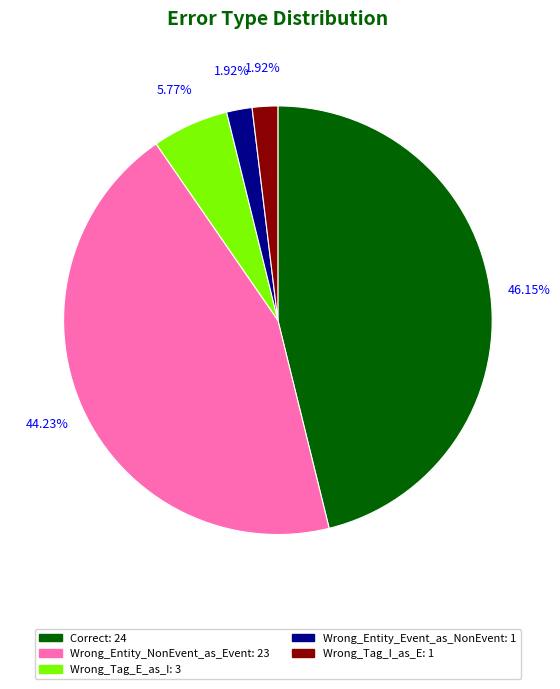

Combined, do Wrong_Tag_E_as_I and Wrong_Tag_I_as_E account for over 50%?

No